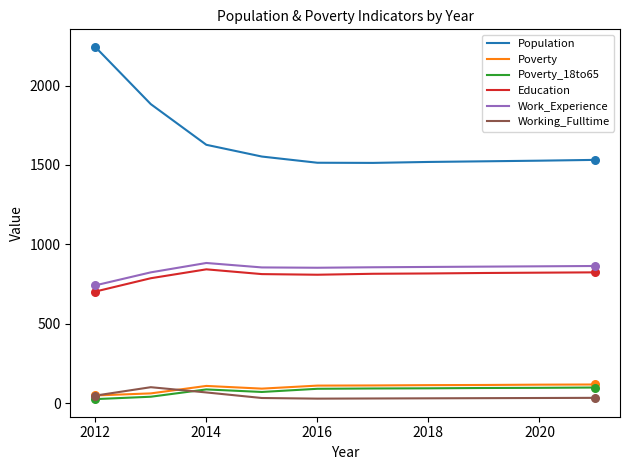

At how many categories does at least one series exceed 1136?

10